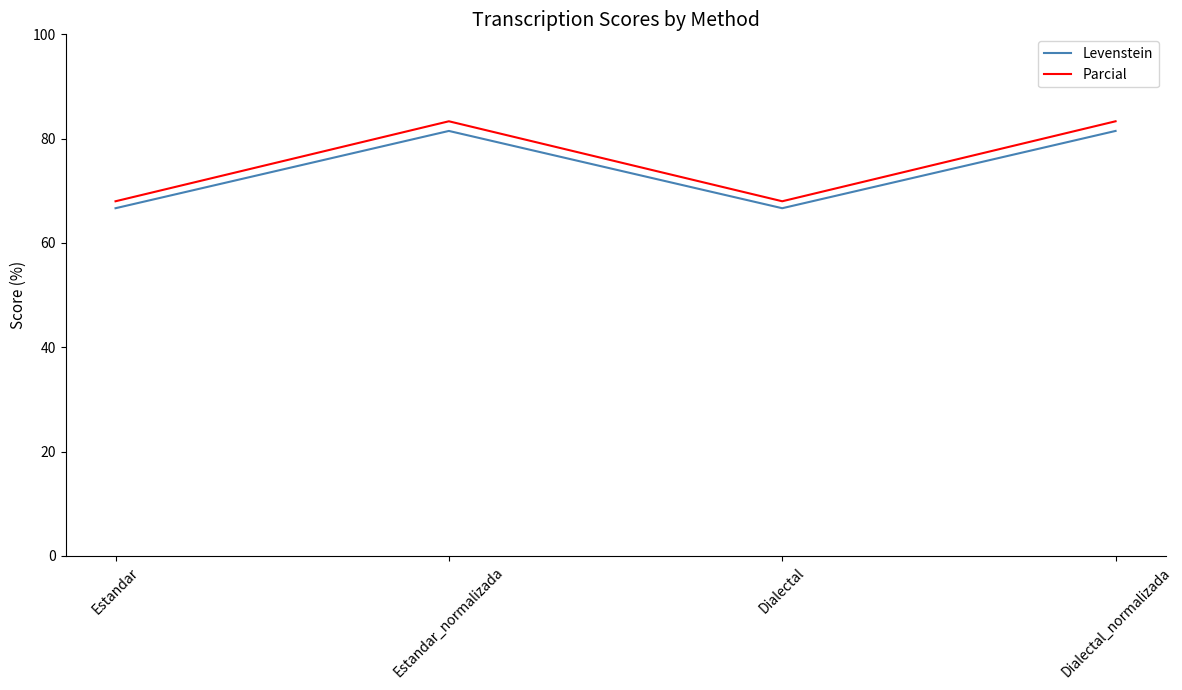

True or false: Parcial and Levenstein cross at least once.

False